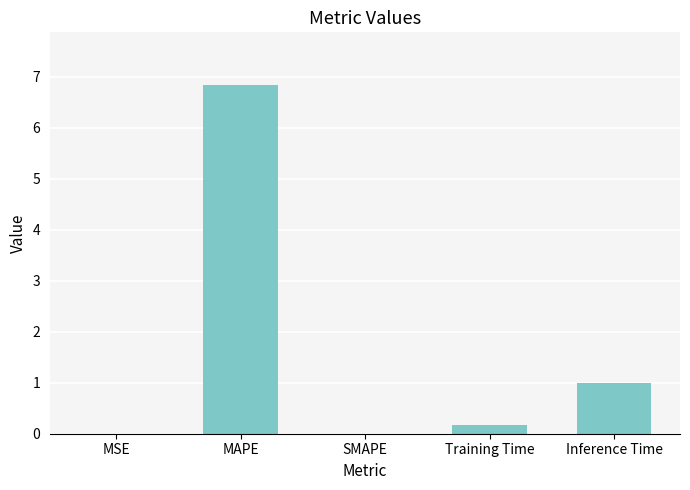

The value at MAPE is 3.9. True or false?

False